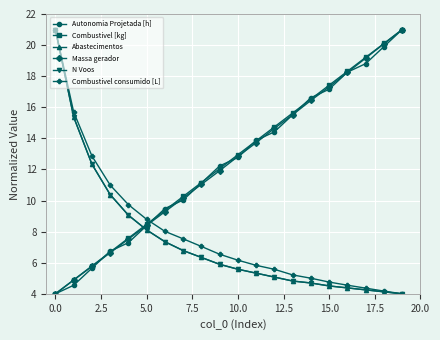

True or false: Massa gerador has more than 0 interior local peaks.

False